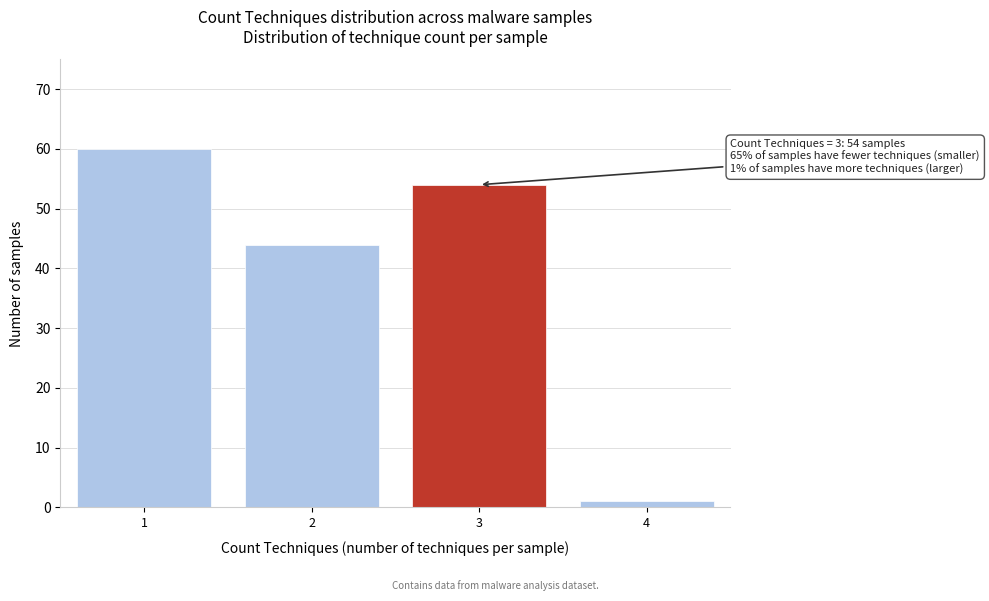

Reading right to left, what are all the values shown in this chart?

4=1	3=54	2=44	1=60